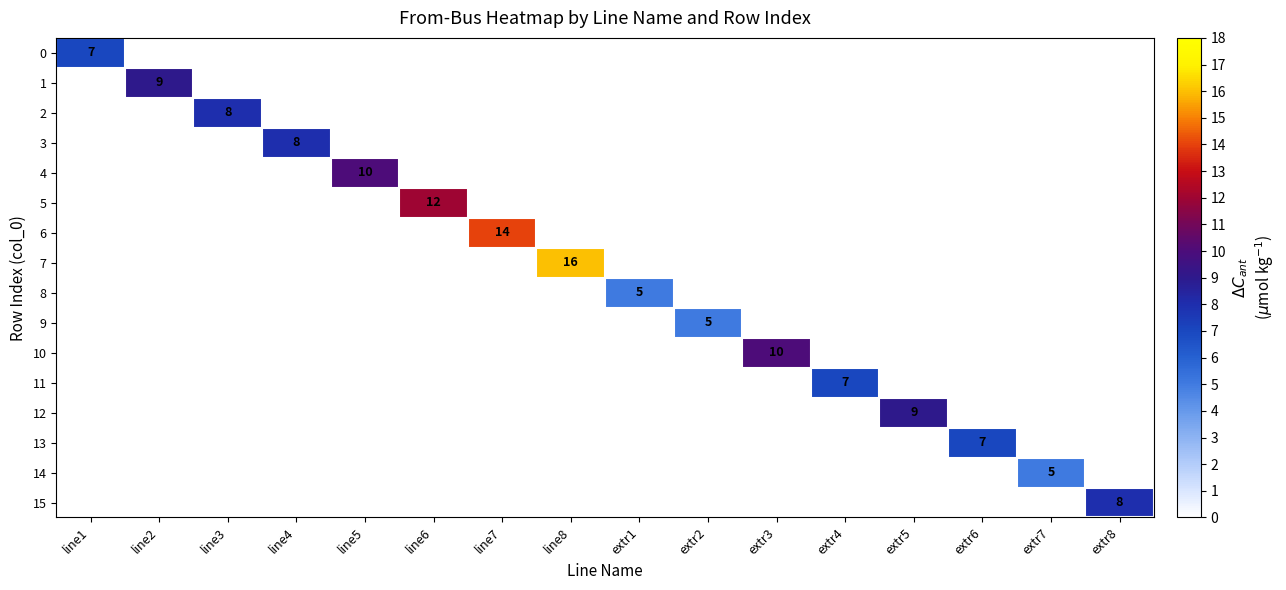

Is it true that 10 equals 15 at extr3?

False